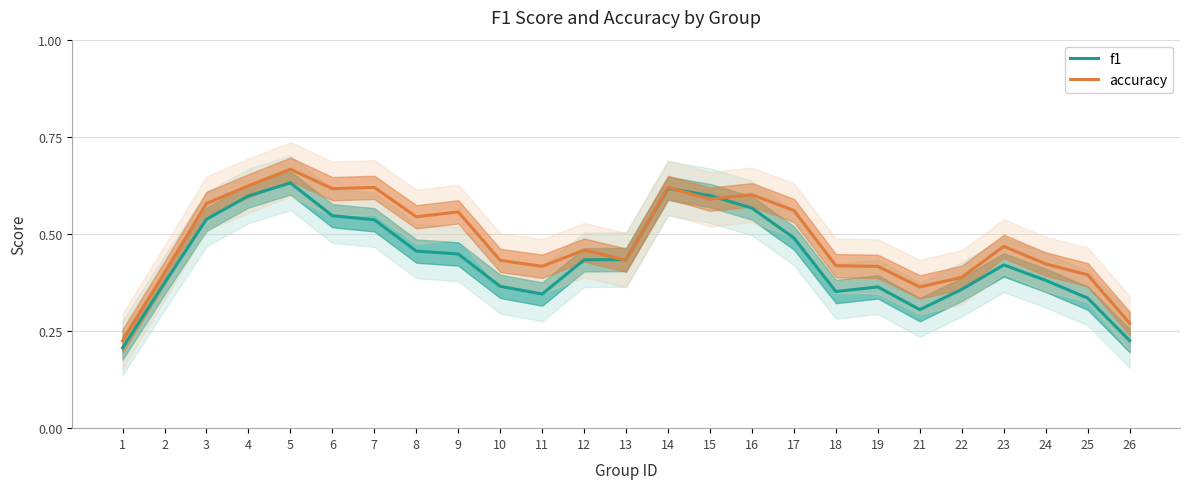

Reading left to right, what are all the values shown in this chart?

f1: 0.2	0.4	0.5	0.6	0.6	0.5	0.5	0.5	0.4	0.4	0.3	0.4	0.4	0.6	0.6	0.6	0.5	0.4	0.4	0.3	0.4	0.4	0.4	0.3	0.2
accuracy: 0.2	0.4	0.6	0.6	0.7	0.6	0.6	0.5	0.6	0.4	0.4	0.5	0.4	0.6	0.6	0.6	0.6	0.4	0.4	0.4	0.4	0.5	0.4	0.4	0.3